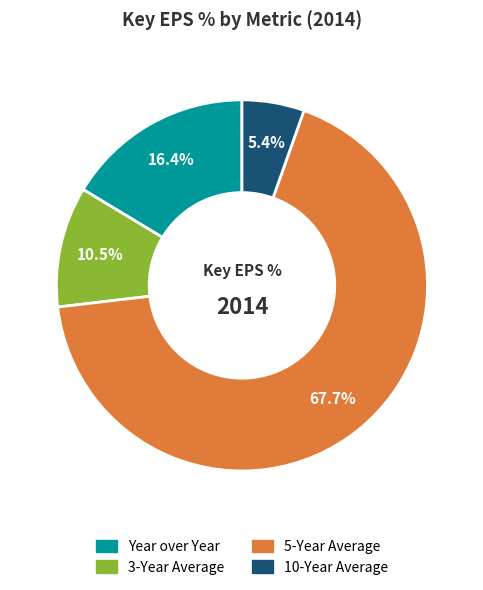

What is the total percentage of 5-Year Average and 3-Year Average?

78.2%